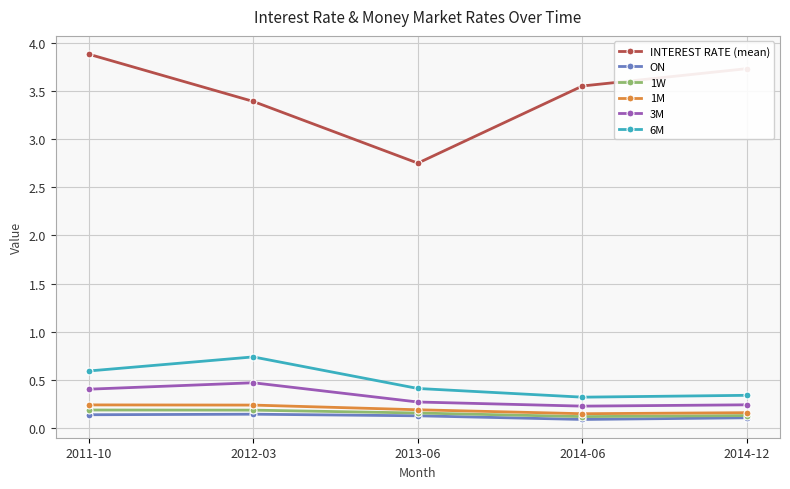

Which series has the widest spread of values?

INTEREST RATE (mean)